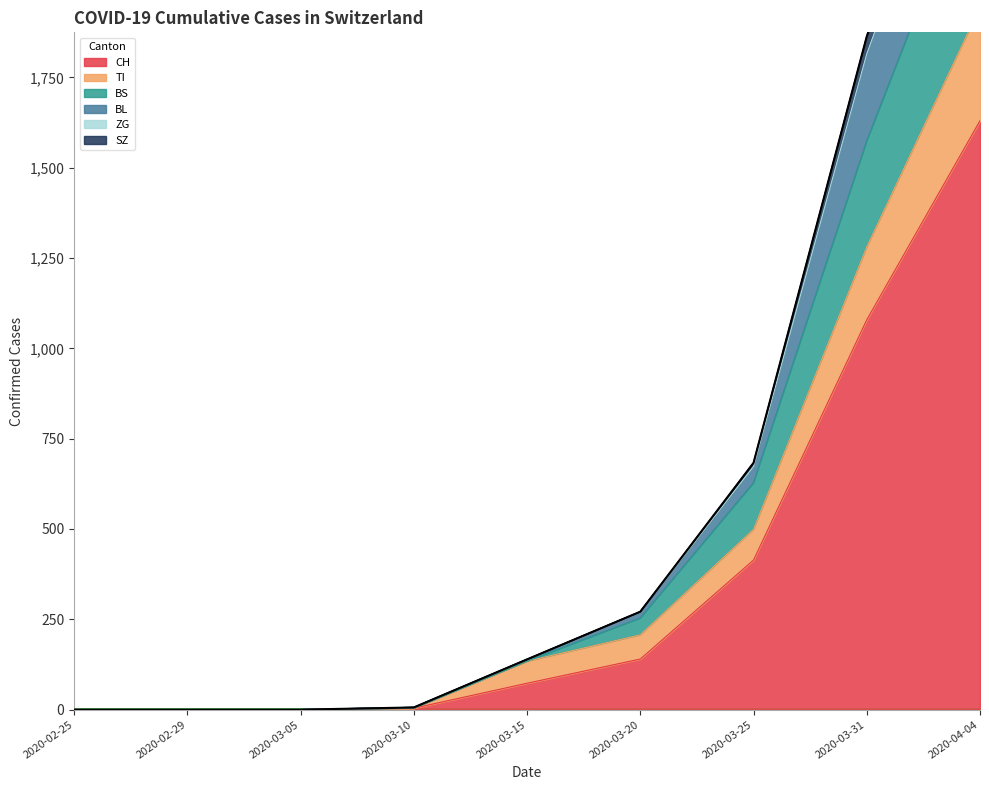

True or false: BL and SZ cross at least once.

False